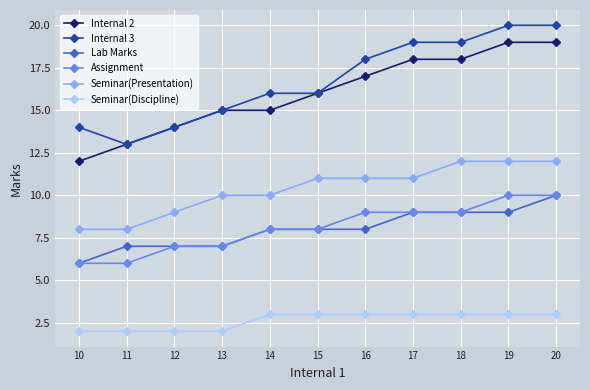

What are all the series names shown in the legend?

Internal 2, Internal 3, Lab Marks, Assignment, Seminar(Presentation), Seminar(Discipline)